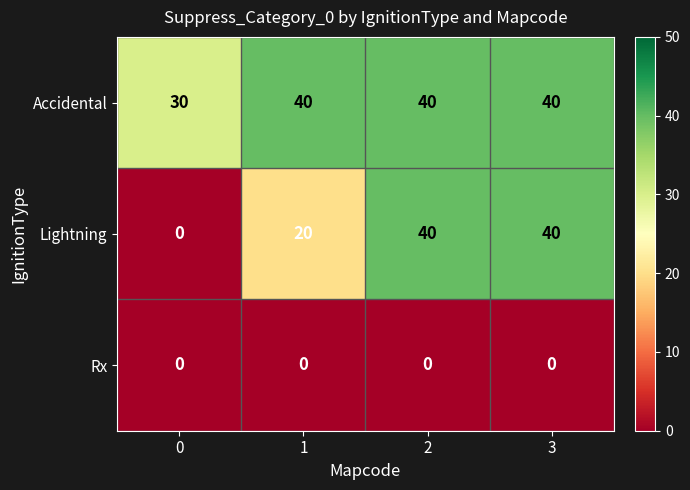

Reading left to right, extract all data points from this chart.

Accidental: 30	40	40	40
Lightning: 0	20	40	40
Rx: 0	0	0	0